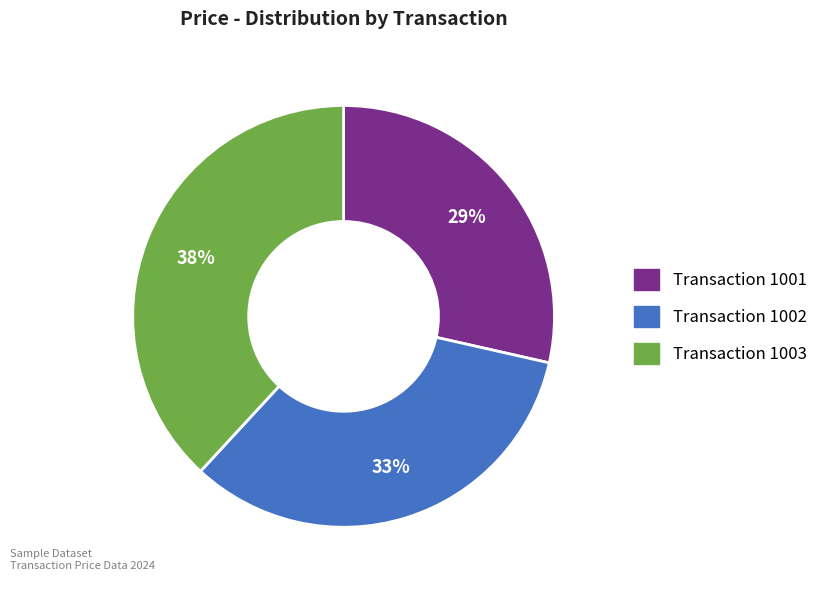

Does any single category account for the majority?

No